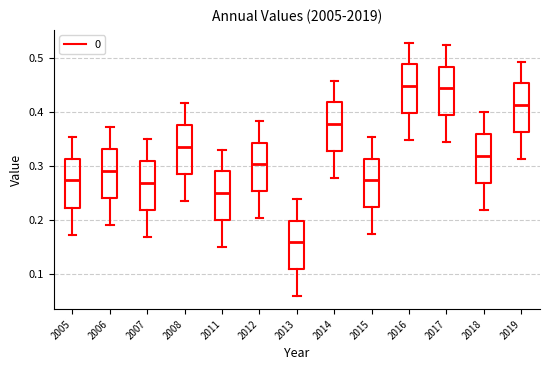

Which box's median line is the lowest?

2013